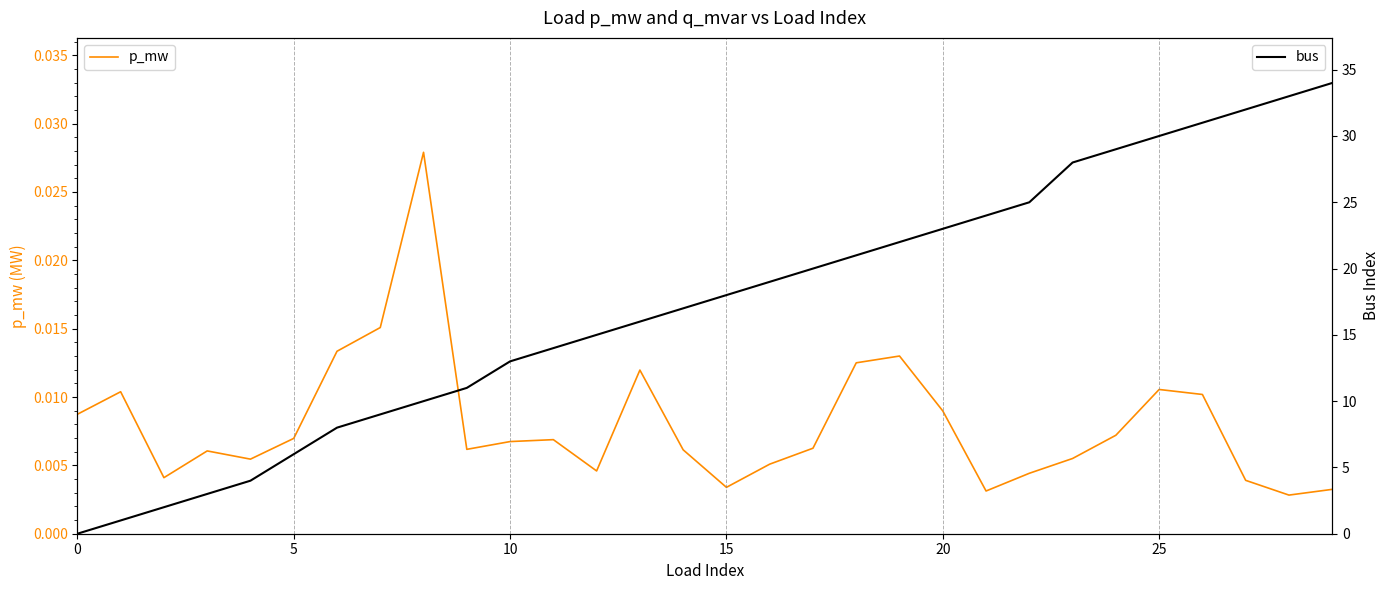

At which label does bus reach its peak?

29